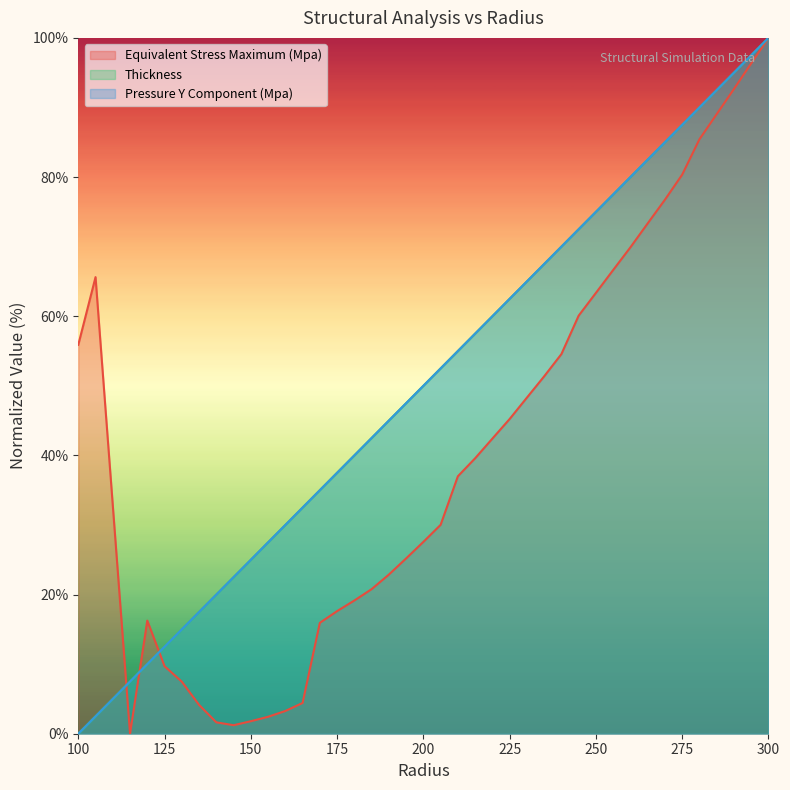

At which label does Pressure Y Component (Mpa) first exceed 52?

205